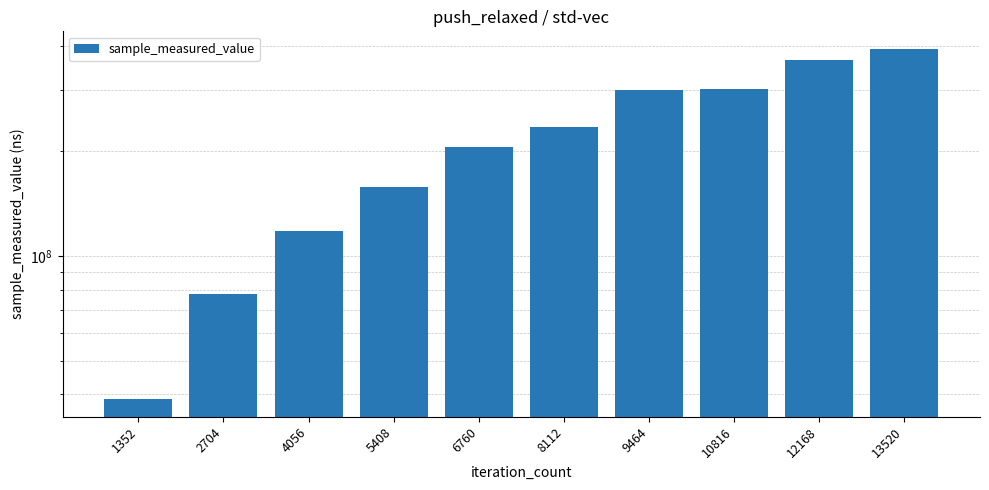

What is the change in value from 10816 to 13520?

+91239555